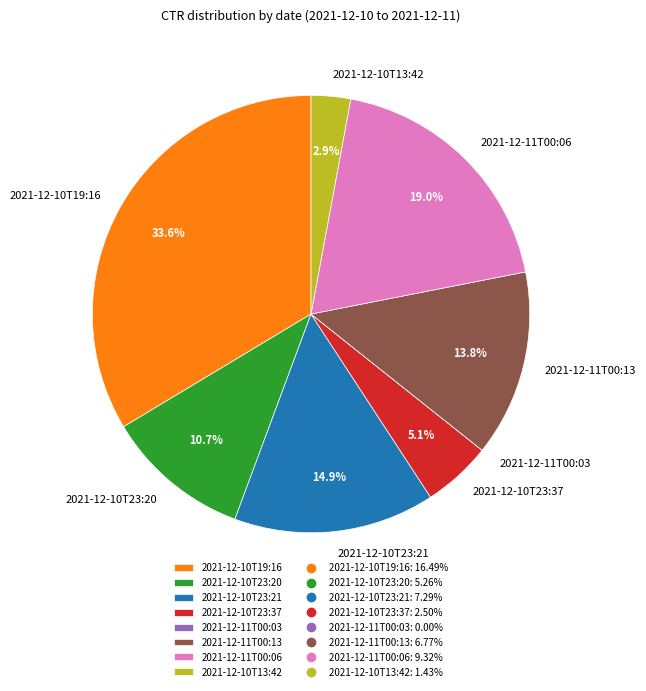

To the nearest percent, what percentage of the pie is 2021-12-11T00:06?

19%